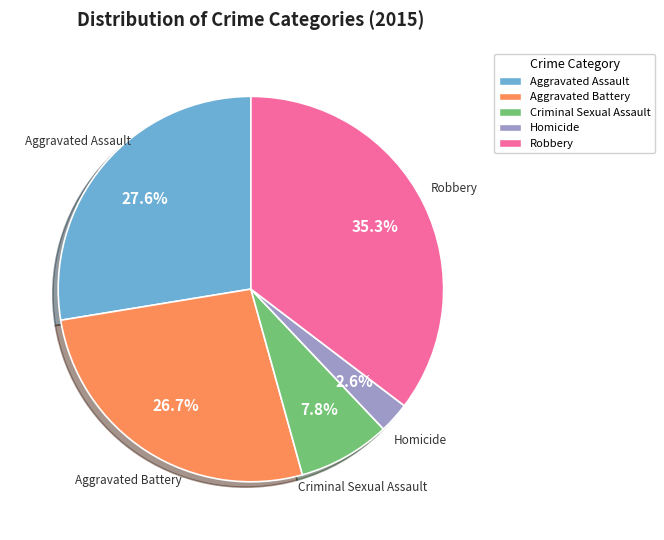

What is the smallest slice in the pie chart?

Homicide